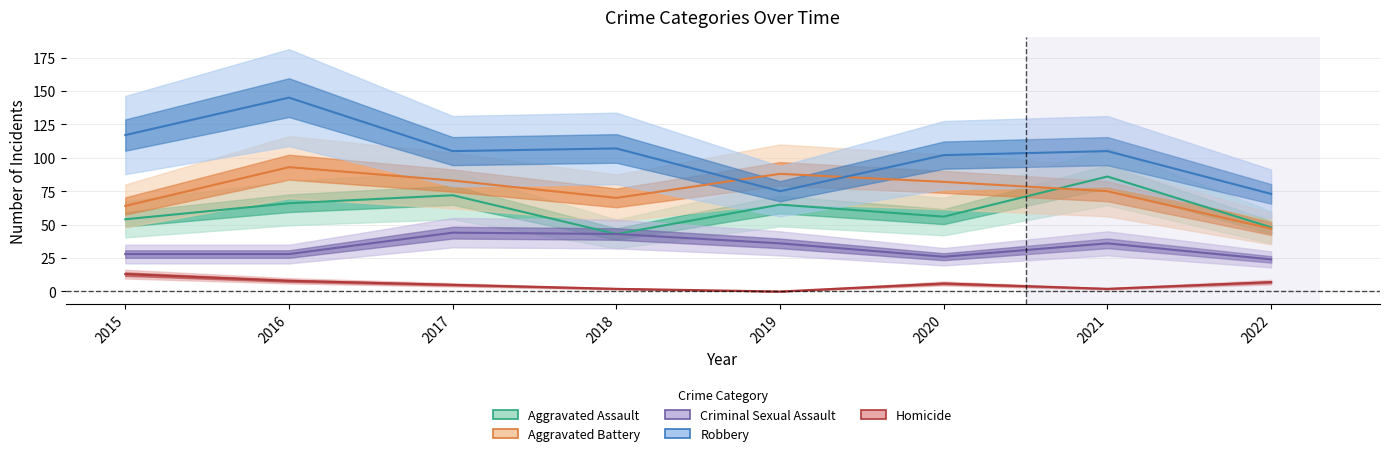

True or false: Homicide has a value of 0 at 2019.

True